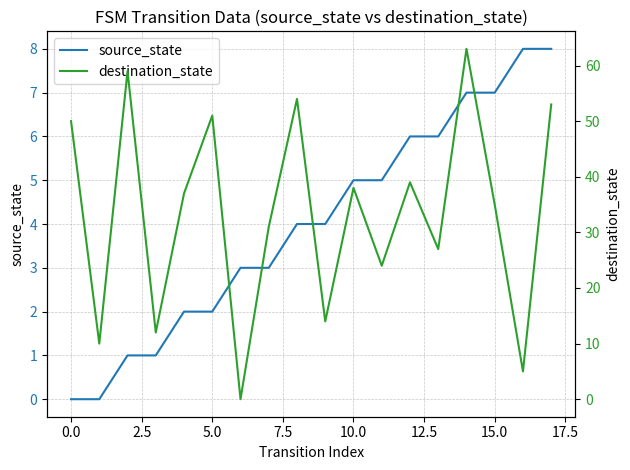

What is the difference between the second highest and second lowest values in the source_state series?

8